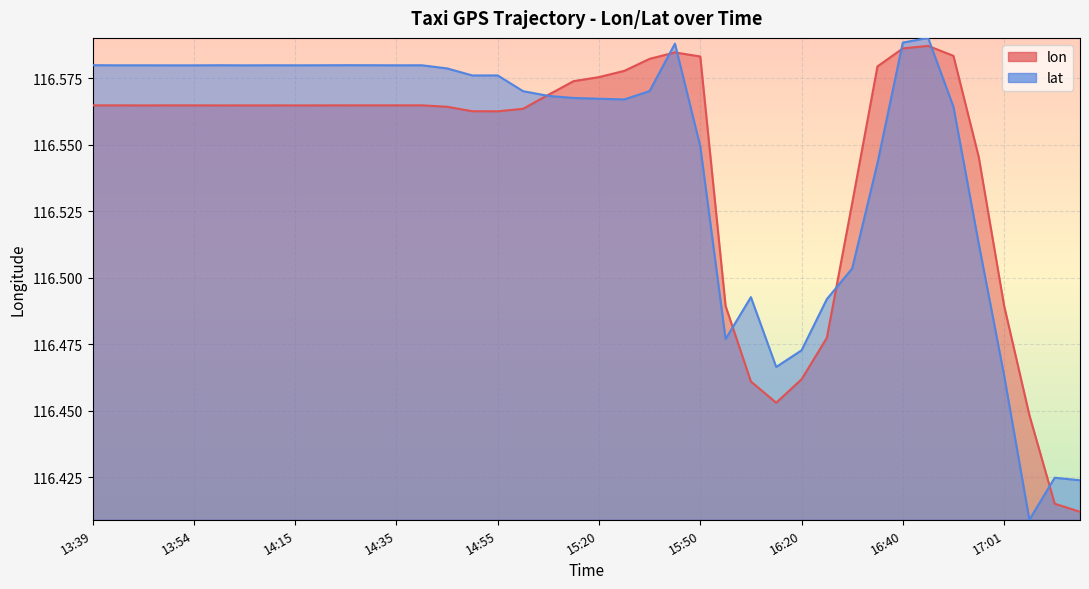

What is the highest value of the lat series?

116.6